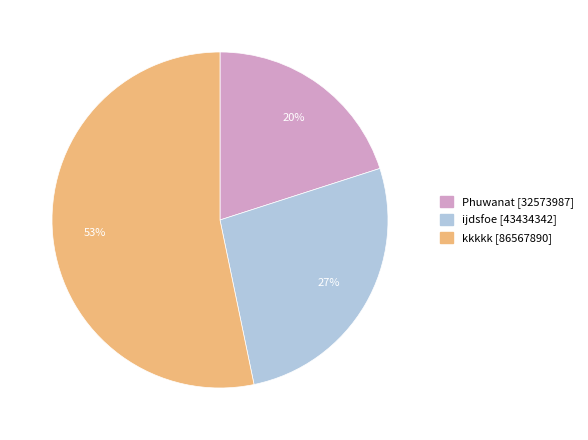

Does any single category account for the majority?

Yes